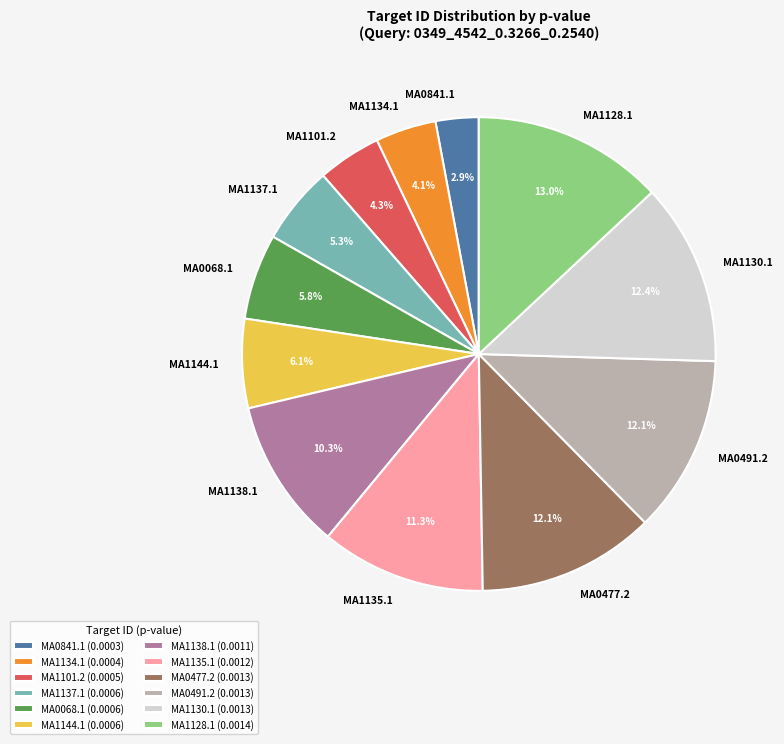

Count the number of slices in the pie.

12